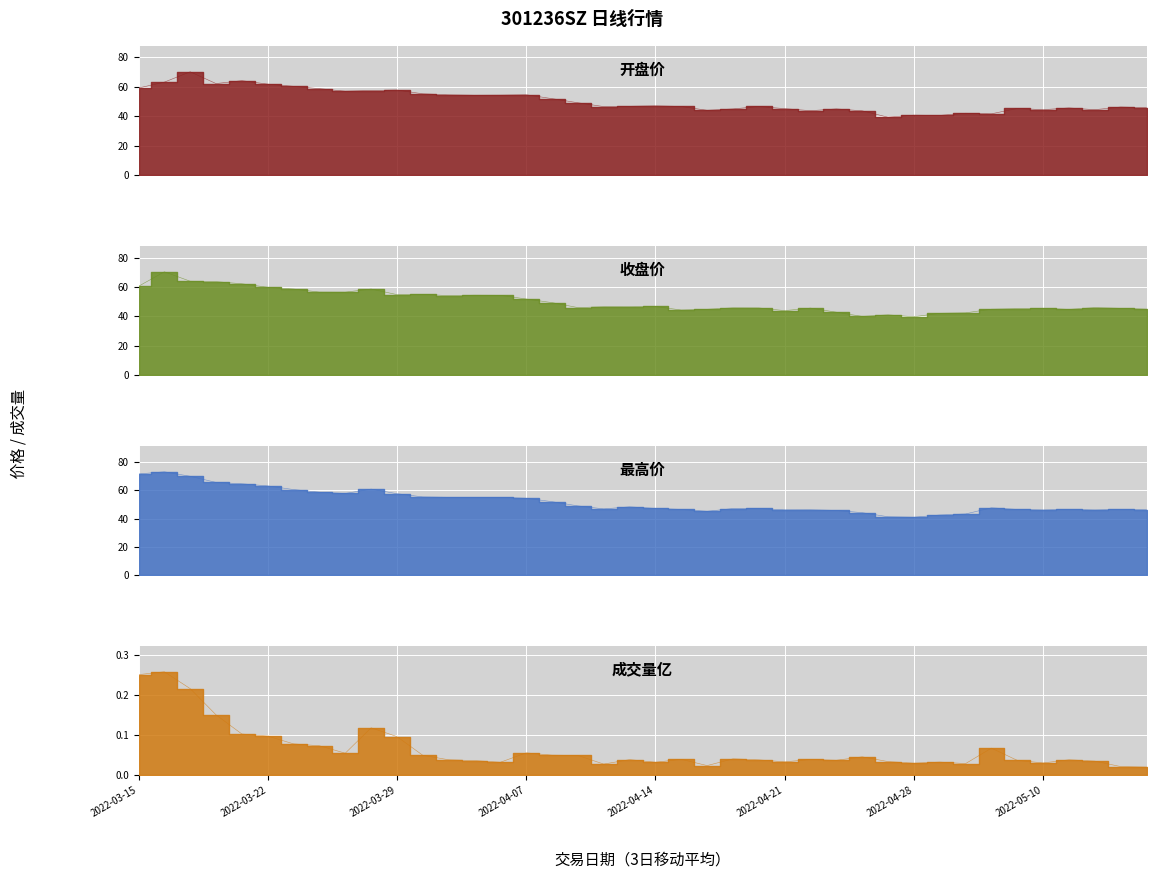

How many times do 开盘价 and 收盘价 cross each other?

21